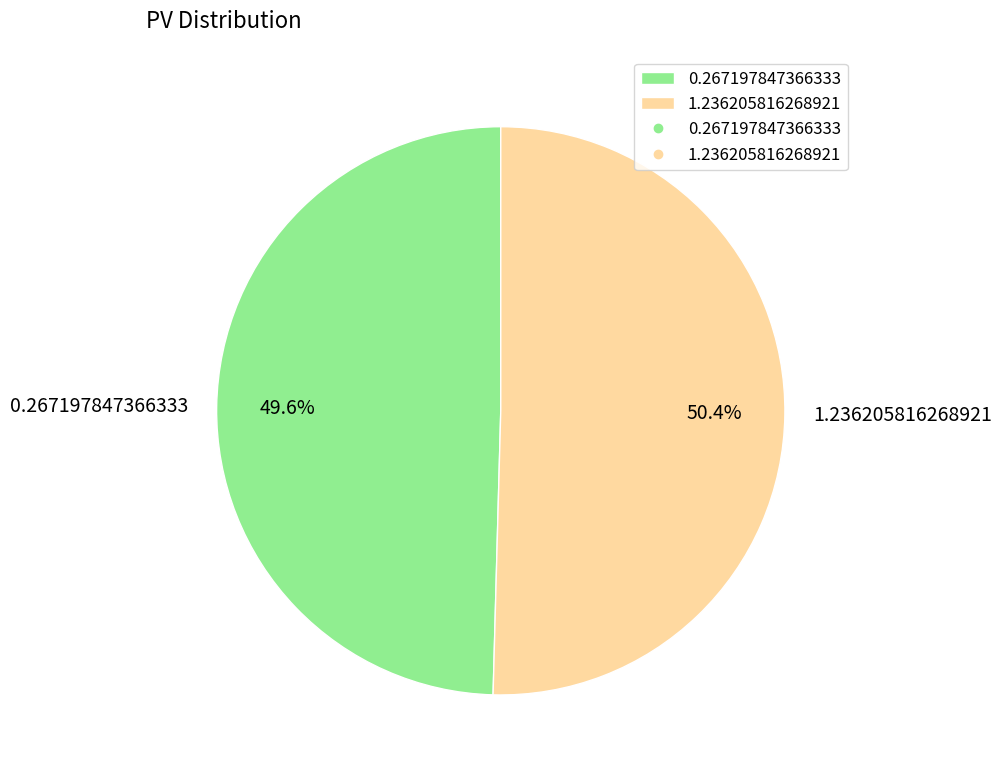

Which slice represents more than half of the pie?

1.236205816268921